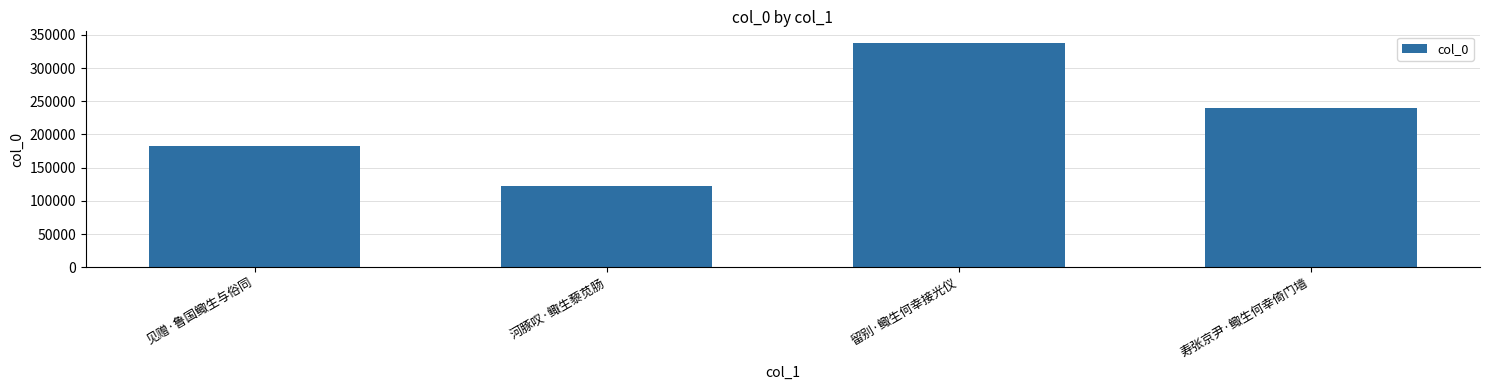

The value at 留别·鲰生何幸接光仪 is 338420. True or false?

True